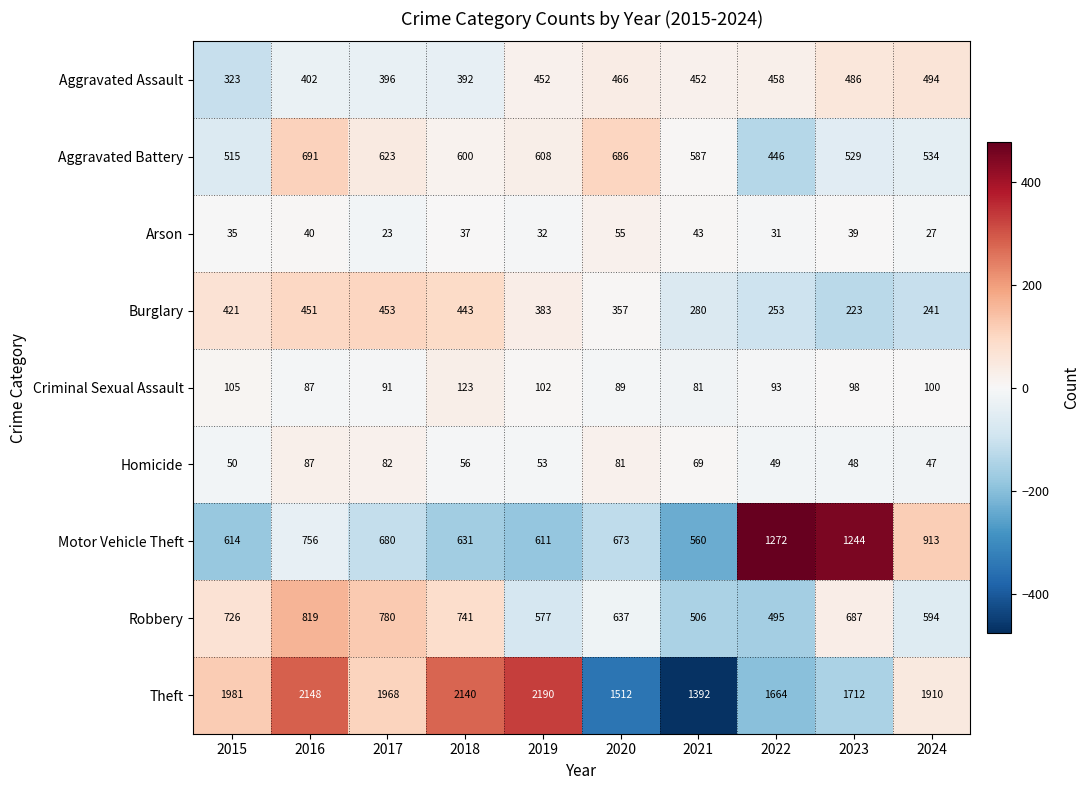

What is the sum of all Aggravated Battery values?

5819